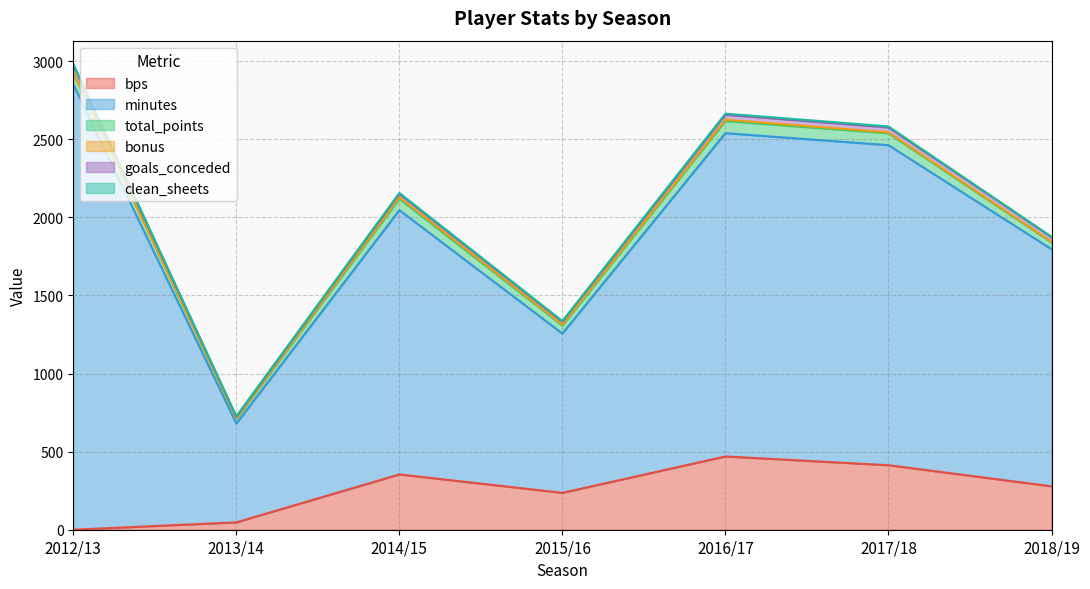

At which label does total_points first exceed 73?

2012/13